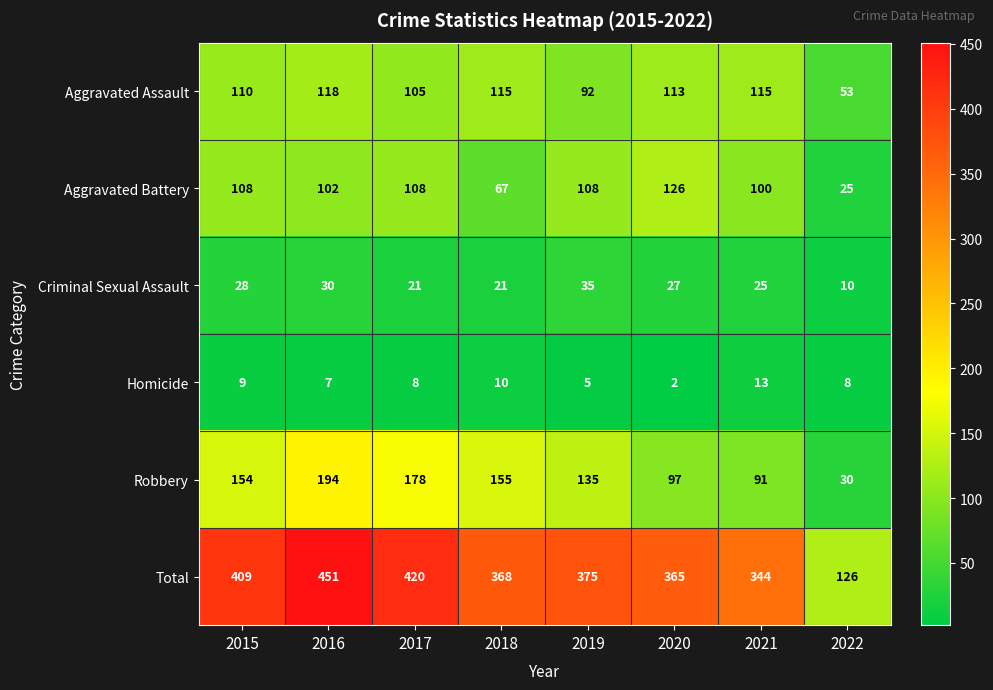

Count the number of categories in the chart.

8